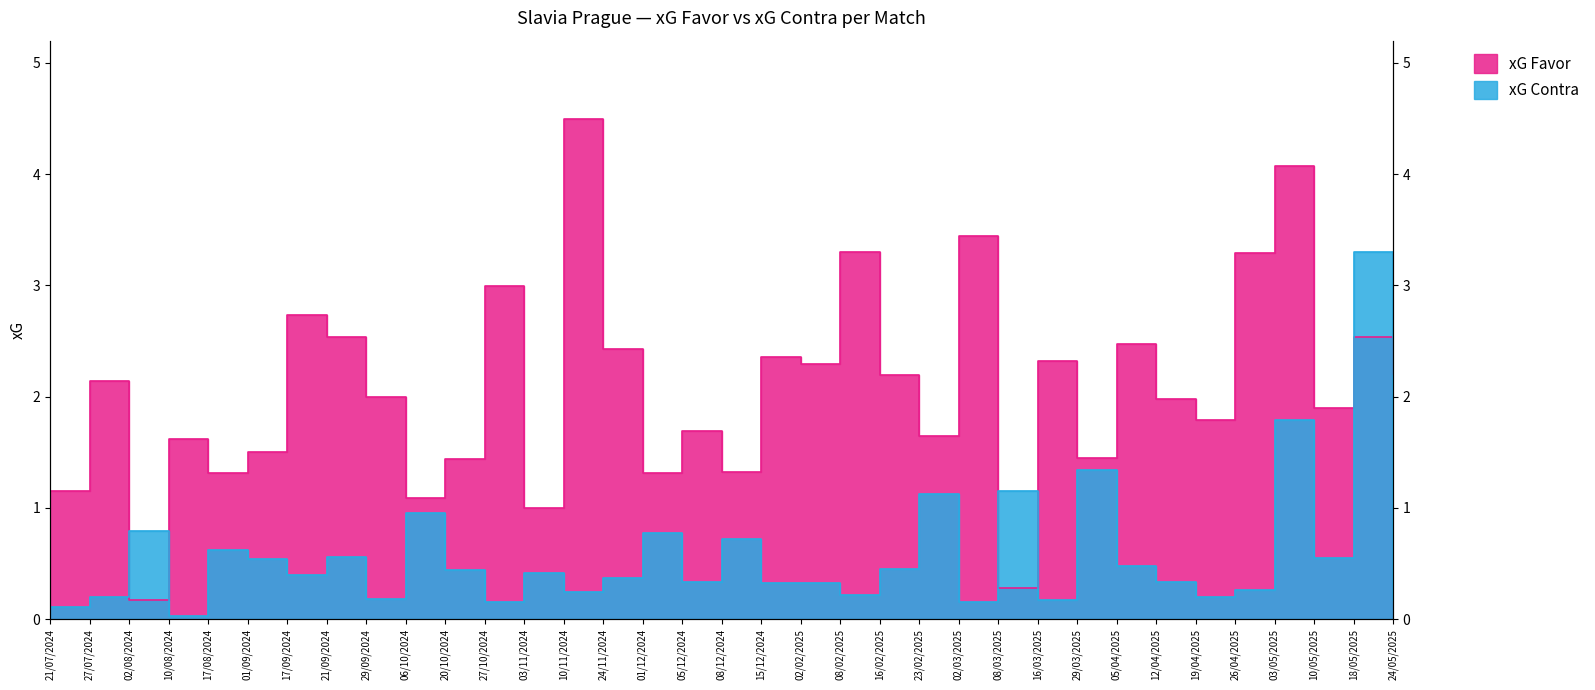

What is the difference between the xG Contra values at 05/12/2024 and 19/04/2025?

0.1